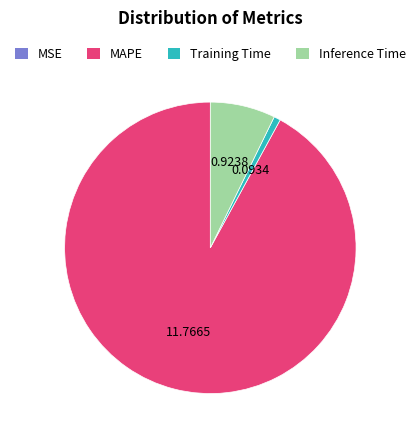

Which slice is the largest?

MAPE